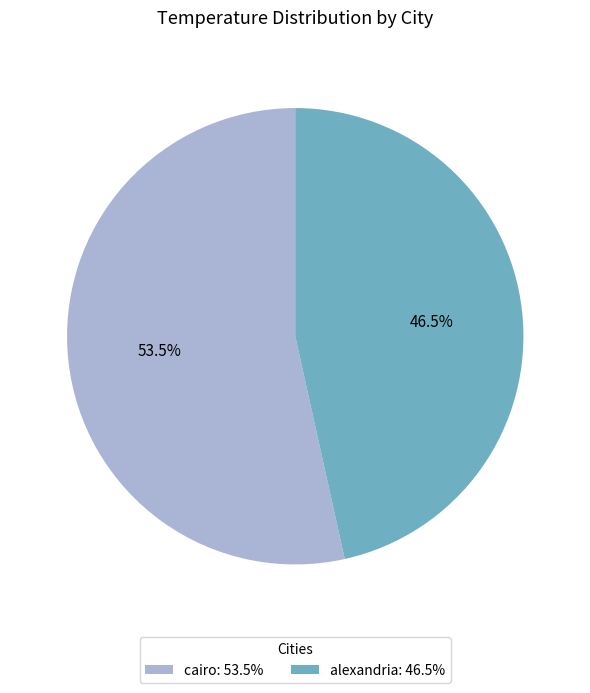

To the nearest percent, what is the difference between the largest and smallest slice percentages?

7%